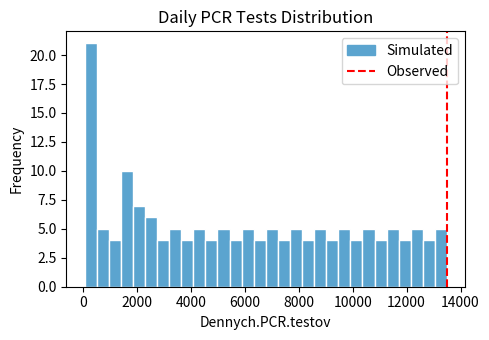

Around what value on the x-axis is the tallest bar? Give the approximate position of its centre, as read against the axis.

200